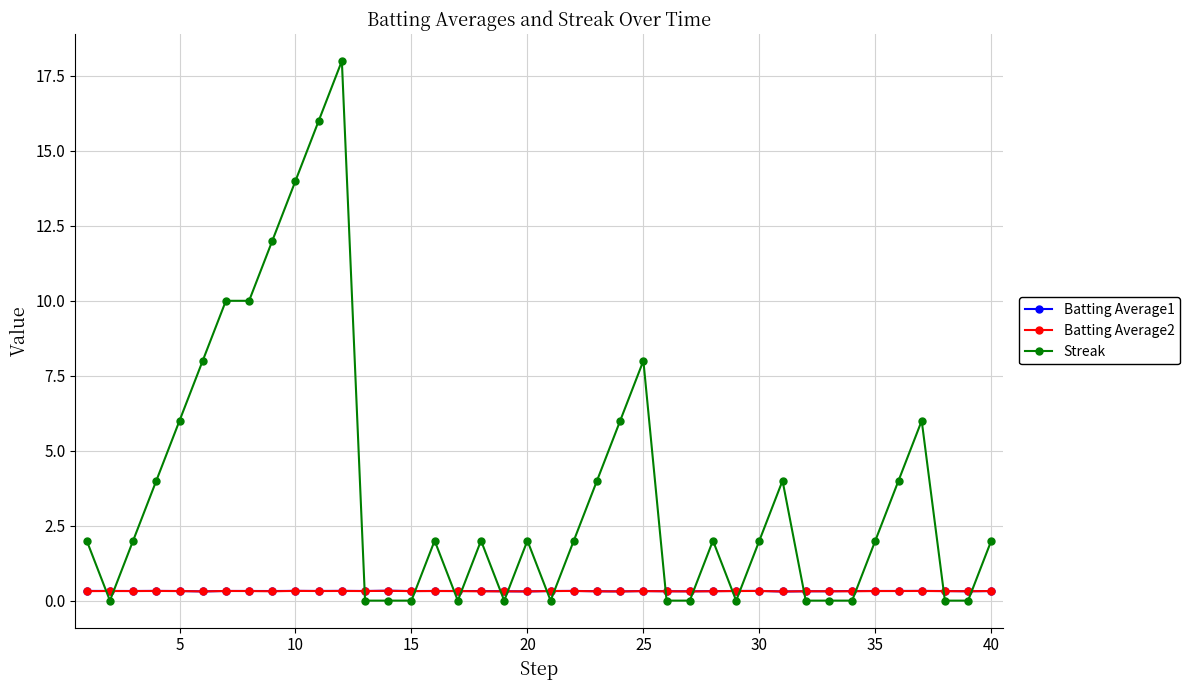

What are all the series names shown in the legend?

Batting Average1, Batting Average2, Streak